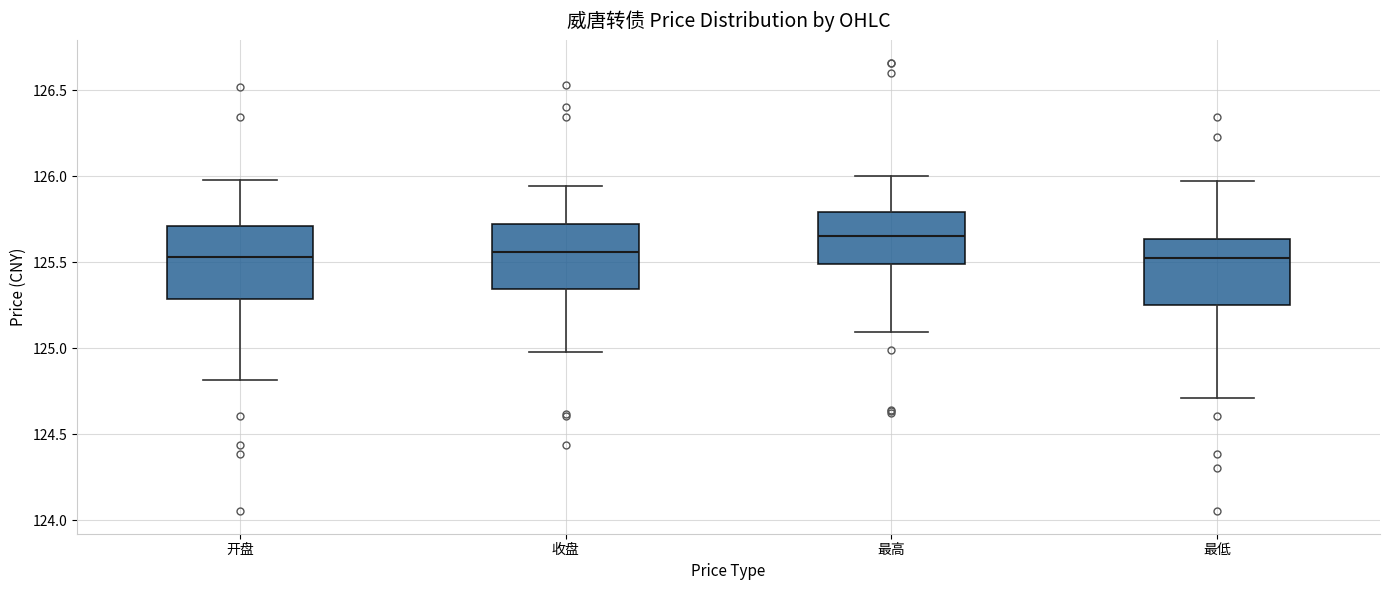

Reading left to right, transcribe this box plot: for each box, give where its median line is, the range the box spans, and where its two whiskers end, as read against the y-axis. The values are not printed on the chart, so give them approximately, as read against the axis.

开盘: median 125.55, box 125.30 to 125.70, whiskers 124.80 to 126.00
收盘: median 125.55, box 125.35 to 125.70, whiskers 125.00 to 125.95
最高: median 125.65, box 125.50 to 125.80, whiskers 125.10 to 126.00
最低: median 125.55, box 125.25 to 125.65, whiskers 124.70 to 125.95